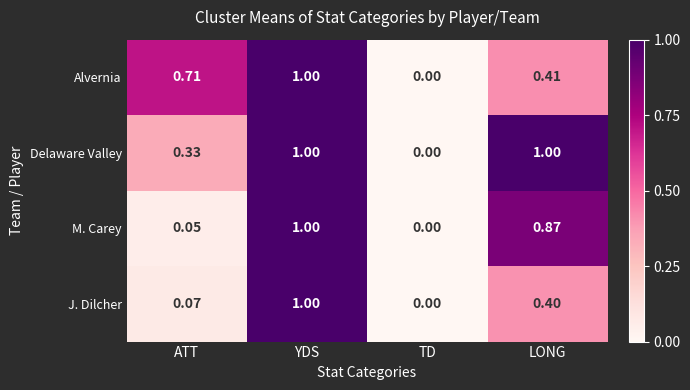

Between ATT and TD, which series saw the biggest shift?

Alvernia